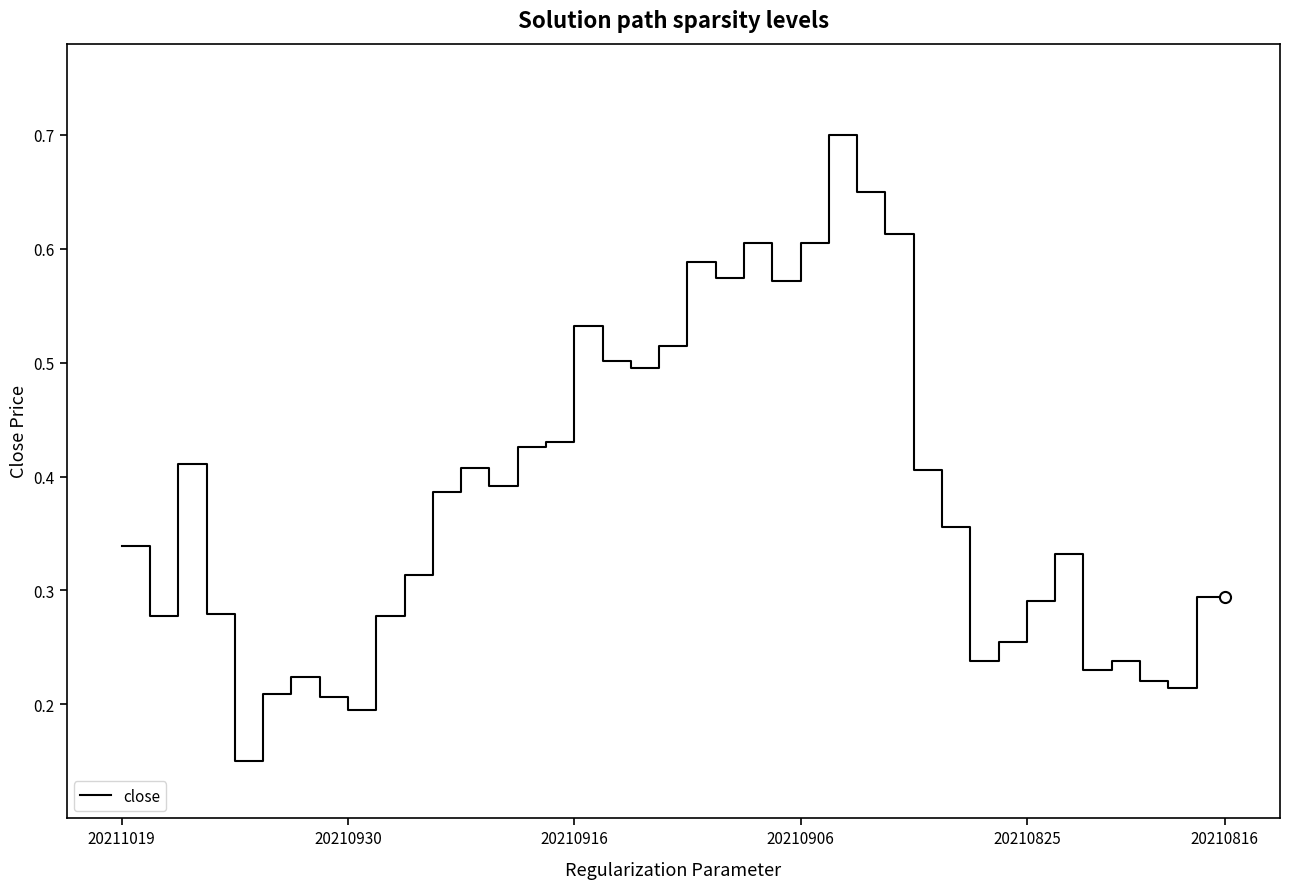

The chart shows a value of 0.1 at 20210916. True or false?

False